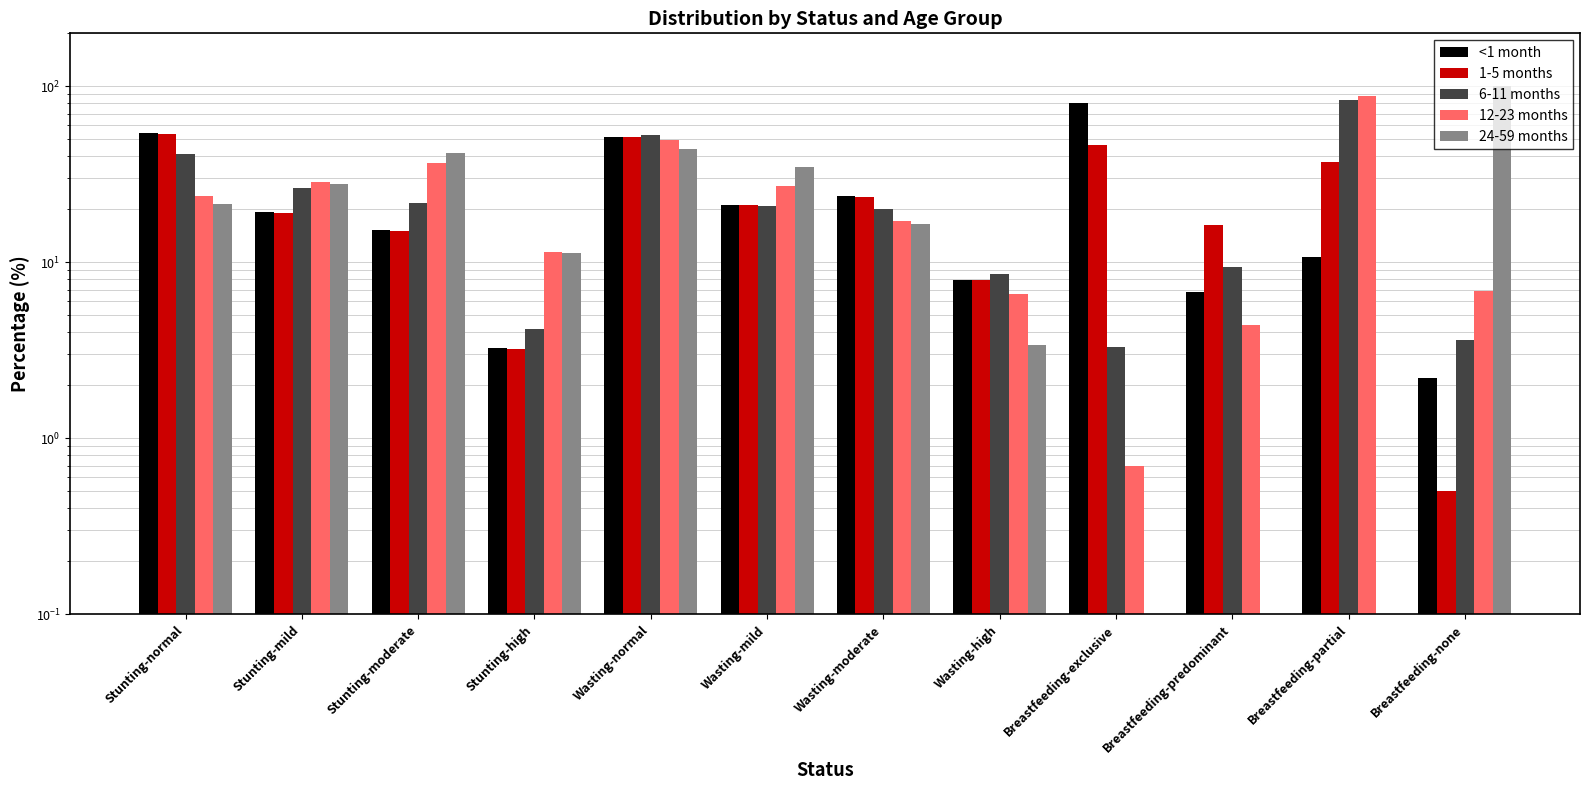

How many bars are there in each group?

5